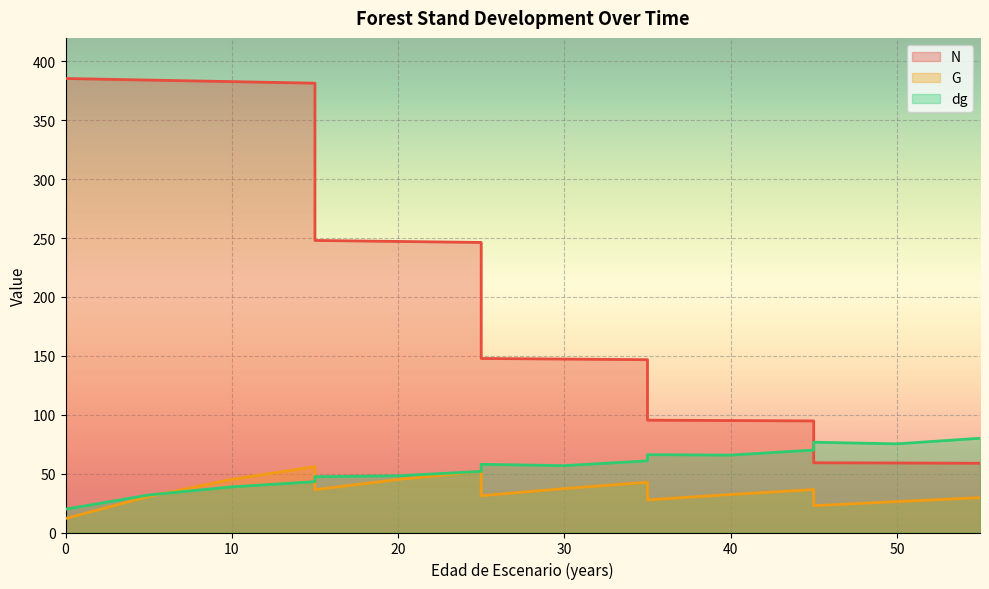

Between 15 and 10, which is larger?

10